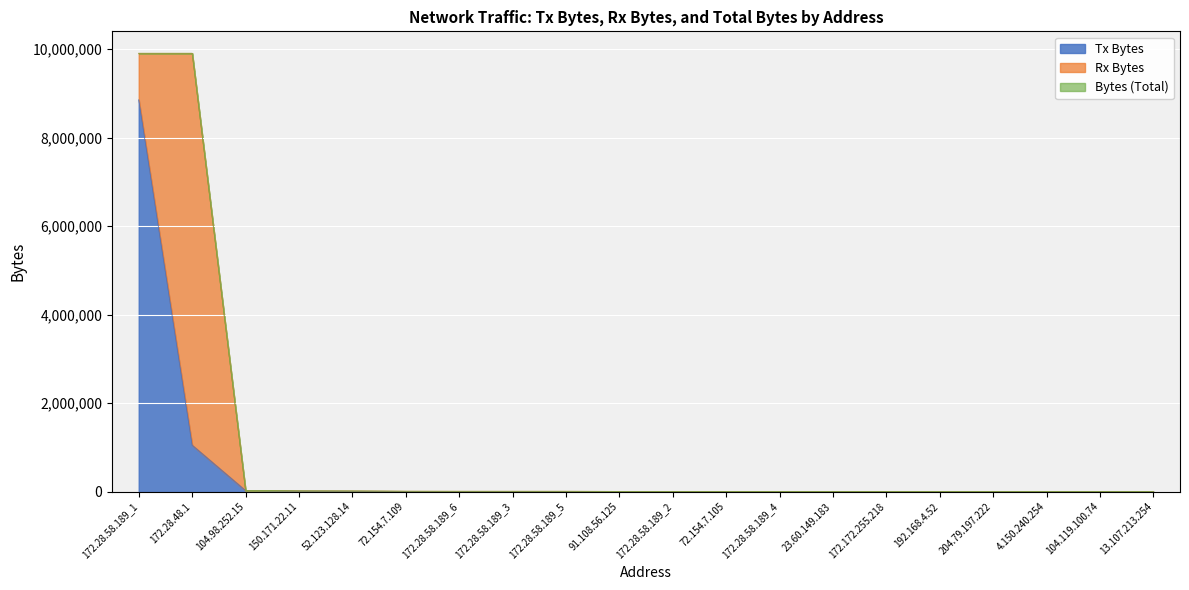

What is the sum of all Rx Bytes values?

9979136